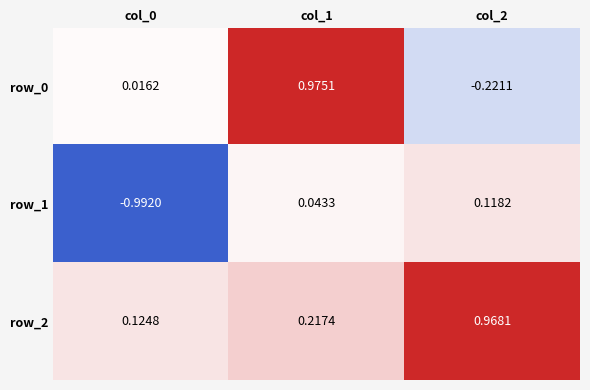

How many data points in row_1 are above 0?

2